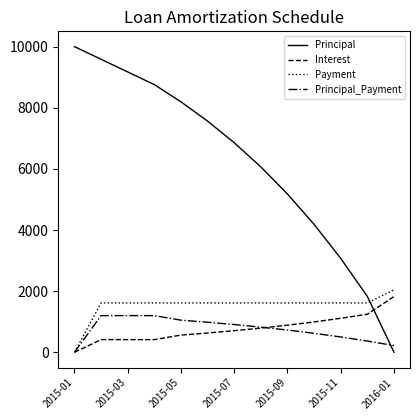

How many positive values does the Interest series have?

12